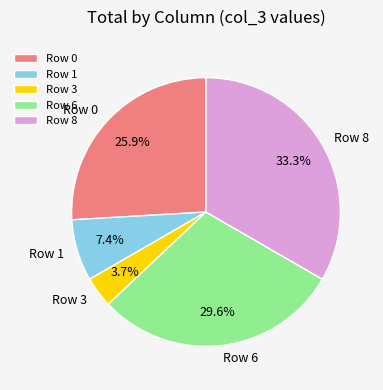

Count the number of slices in the pie.

5